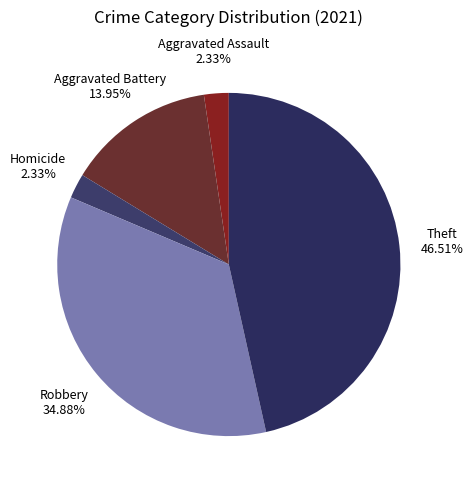

How many segments does this pie chart have?

5